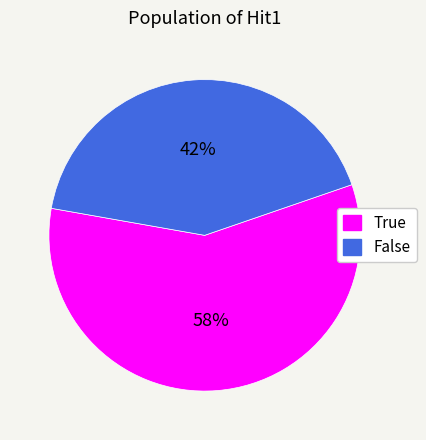

Which has a higher value, True or False?

True